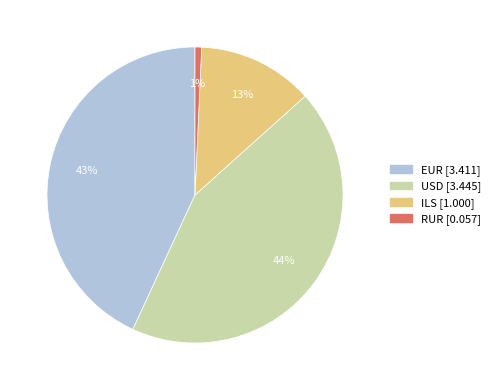

Does any single category account for the majority?

No